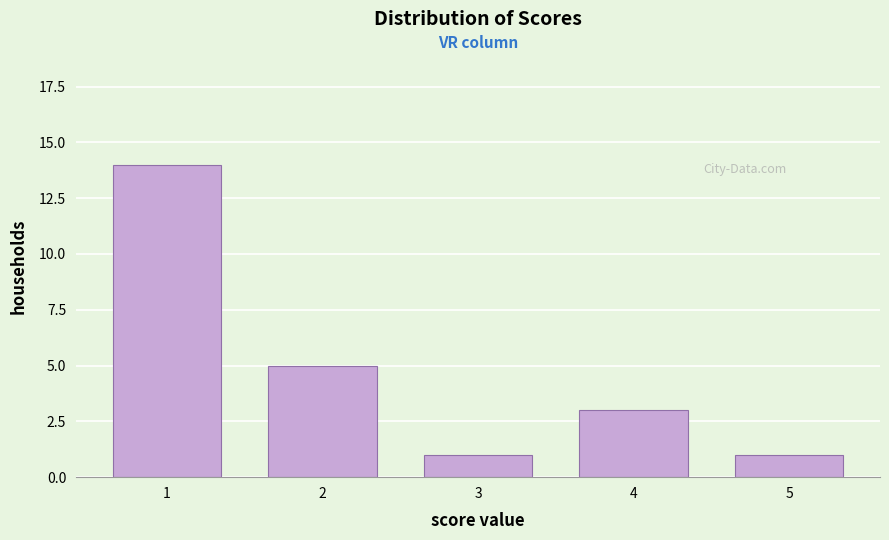

Reading right to left, transcribe all the data shown in this chart.

1	3	1	5	14